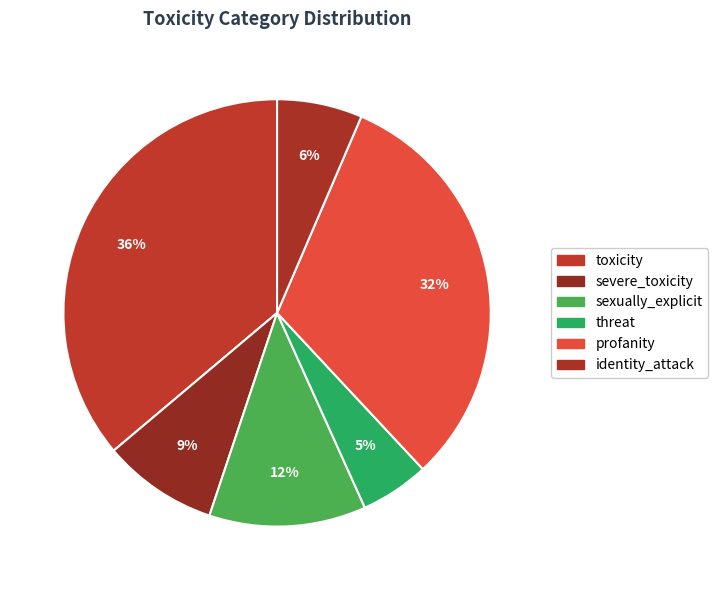

Count the number of slices in the pie.

6